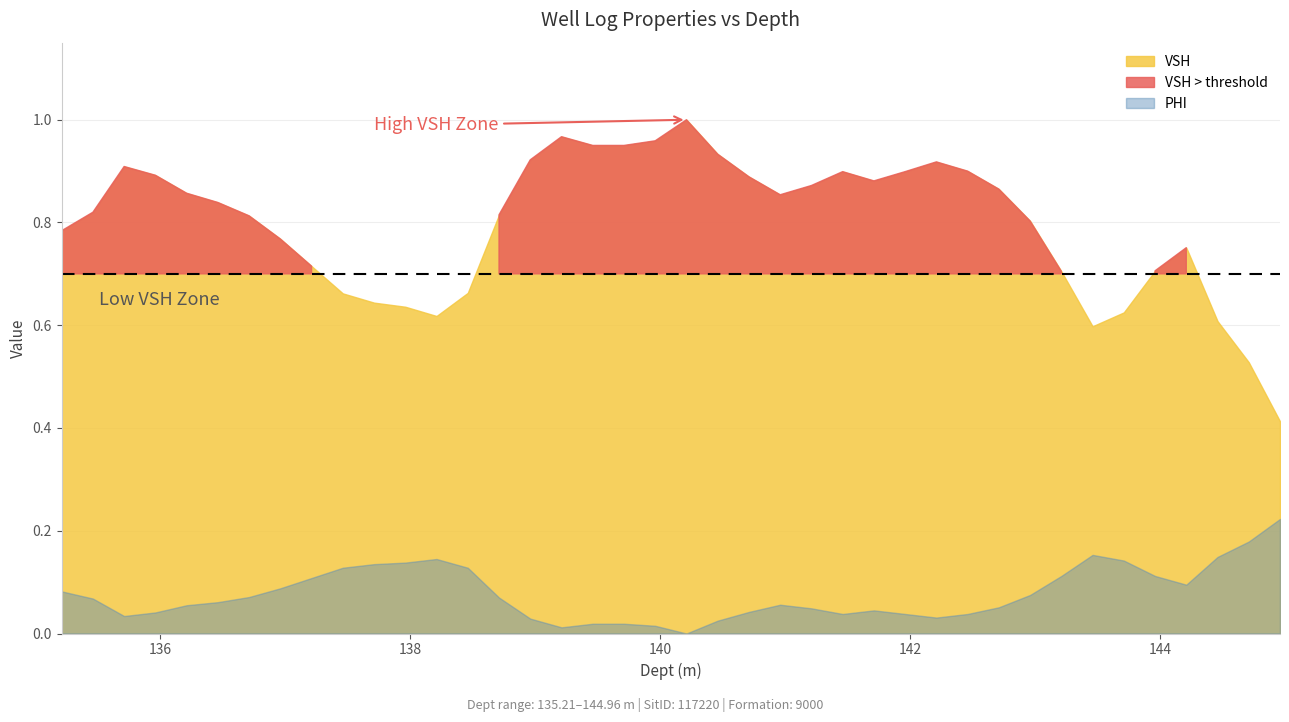

Does the chart have visible grid lines?

Yes